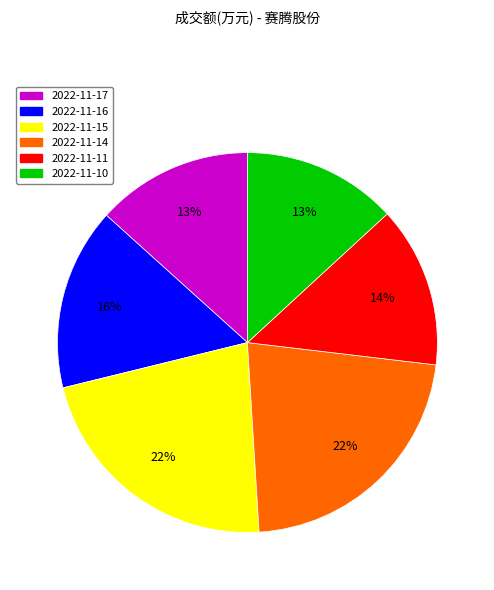

Is 2022-11-14 the majority of the pie?

No